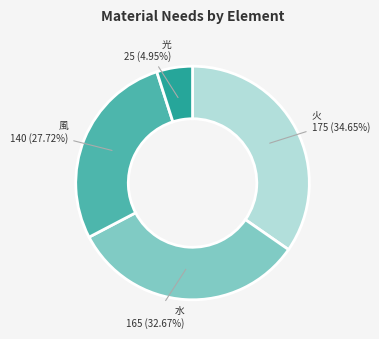

Does 火 represent more than half of the total?

No